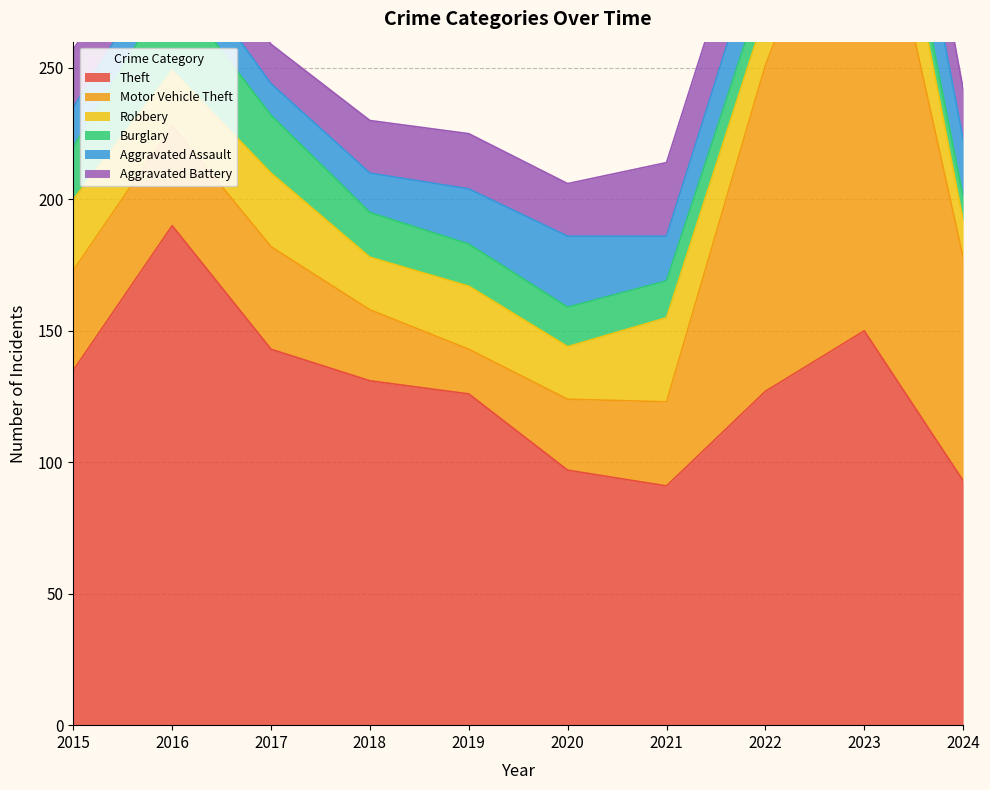

Rank the series at 2022 from highest to lowest value.

Theft, Motor Vehicle Theft, Aggravated Battery, Aggravated Assault, Robbery, Burglary